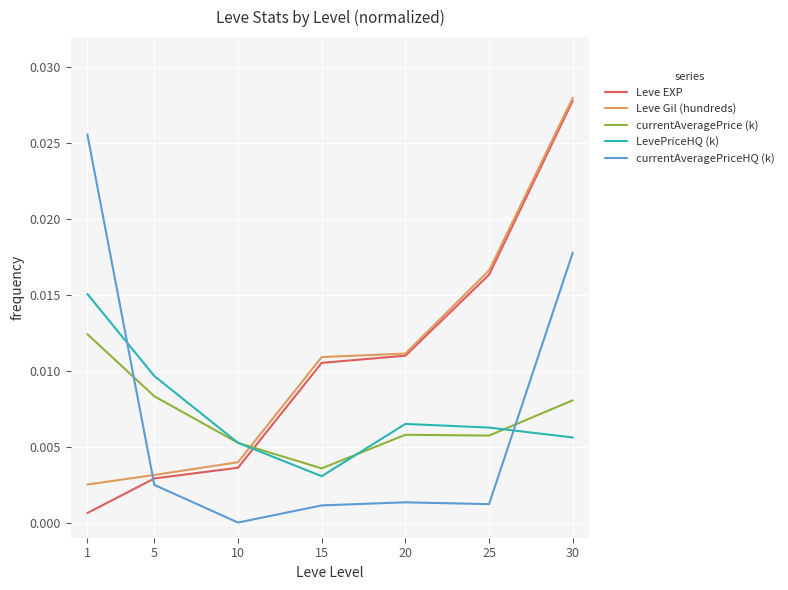

Between 15 and 20, which series saw the biggest shift?

LevePriceHQ (k)